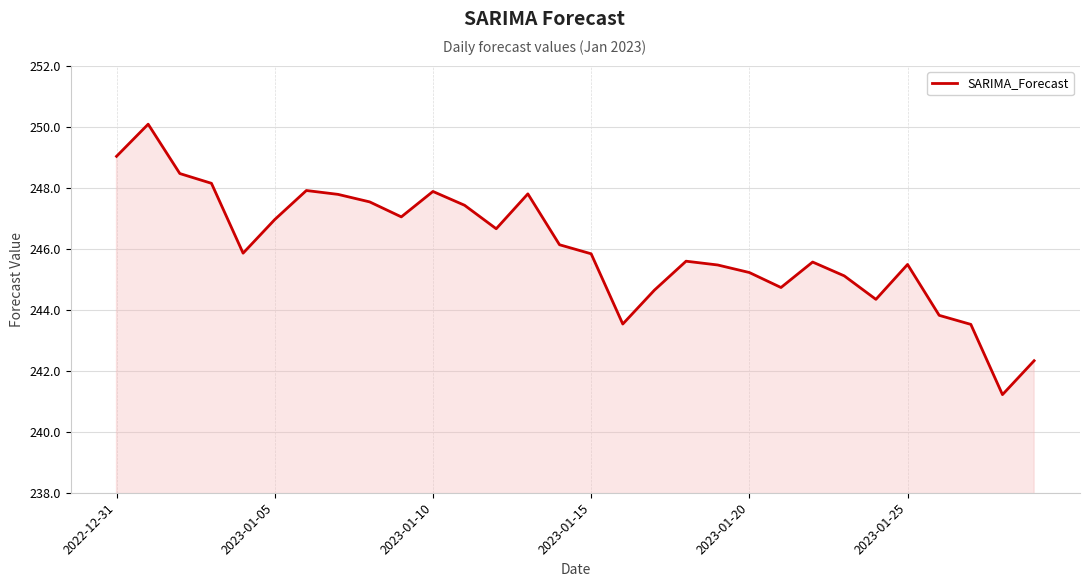

What is the smallest value displayed?

241.2